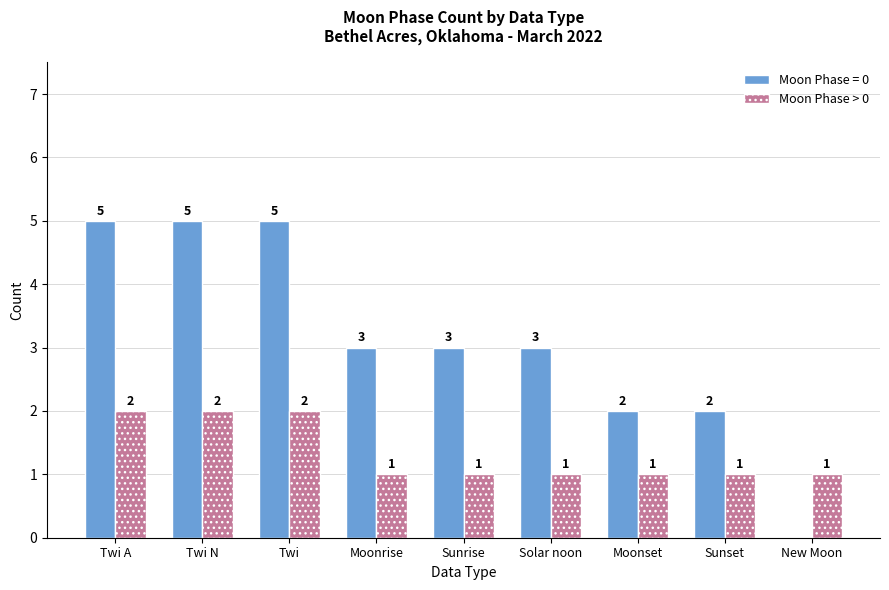

What is the maximum value shown in the chart?

5